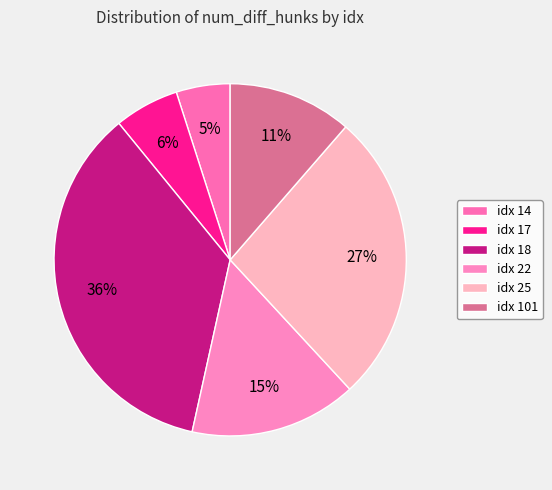

How many slices are in this pie chart?

6